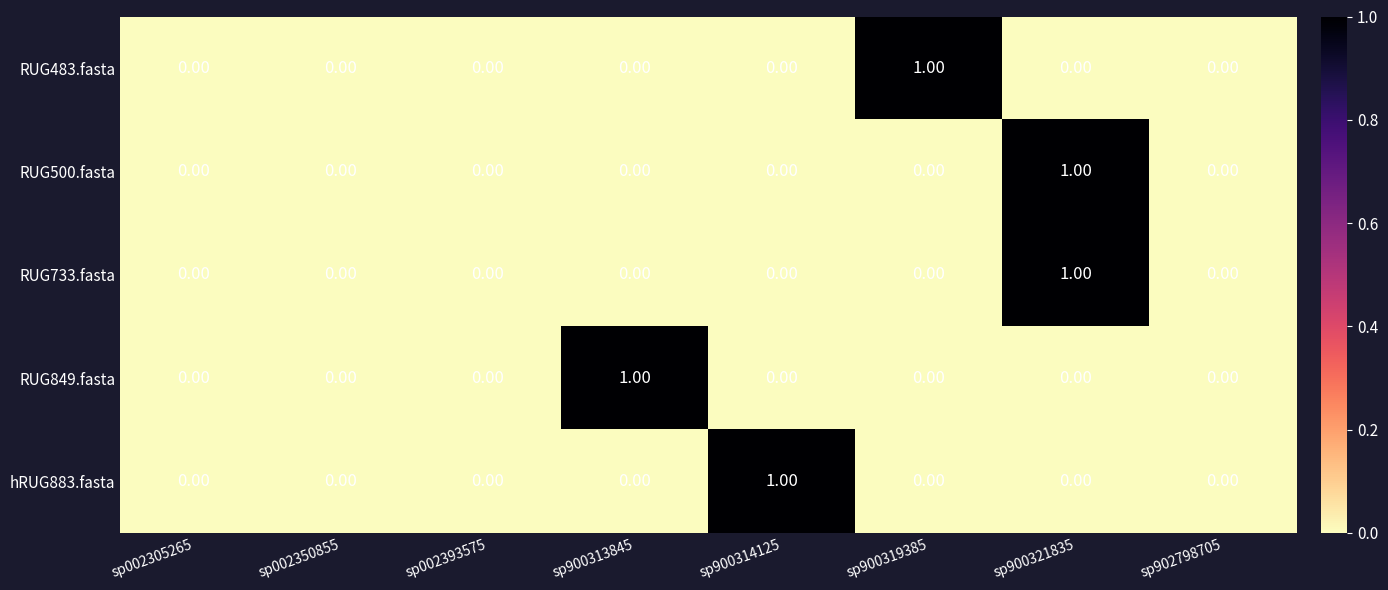

At which category is the sum across all series the highest?

sp900321835